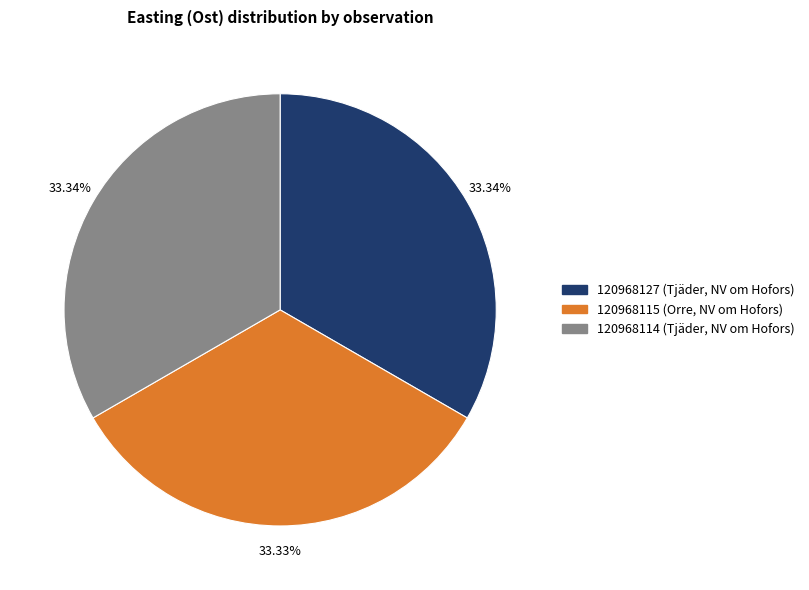

How many segments does this pie chart have?

3